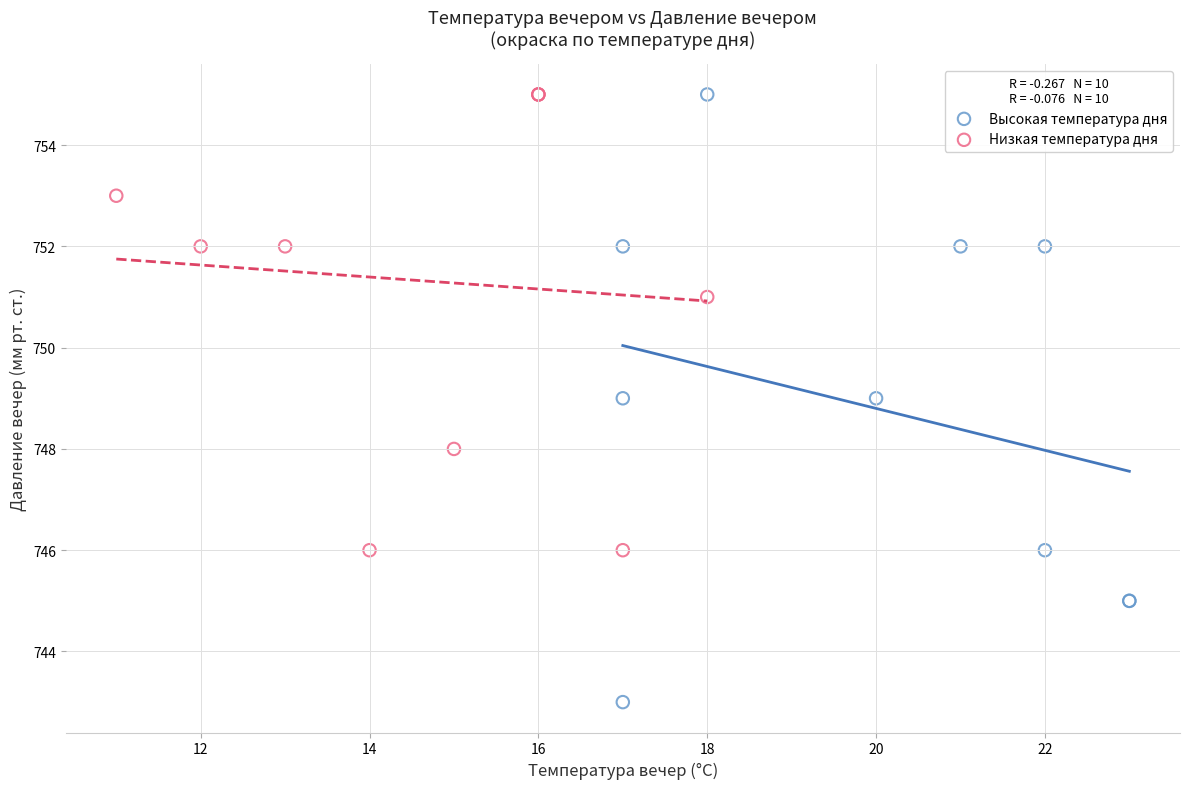

Which series has the widest spread of Y values?

Высокая температура дня